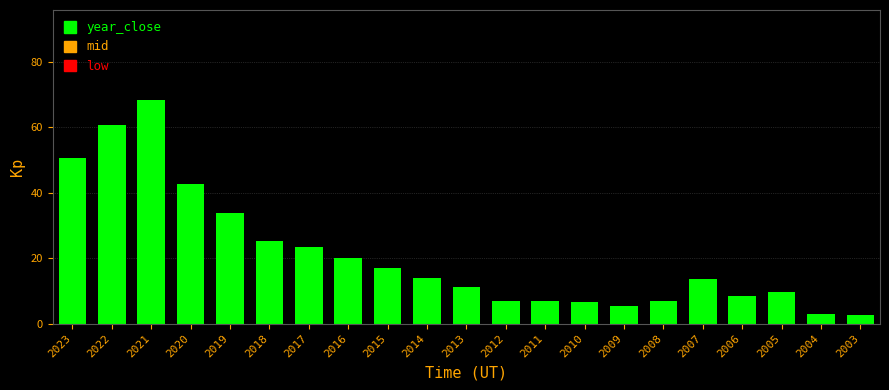

What is the ratio of the value at 2023 to the value at 2003?

19.5